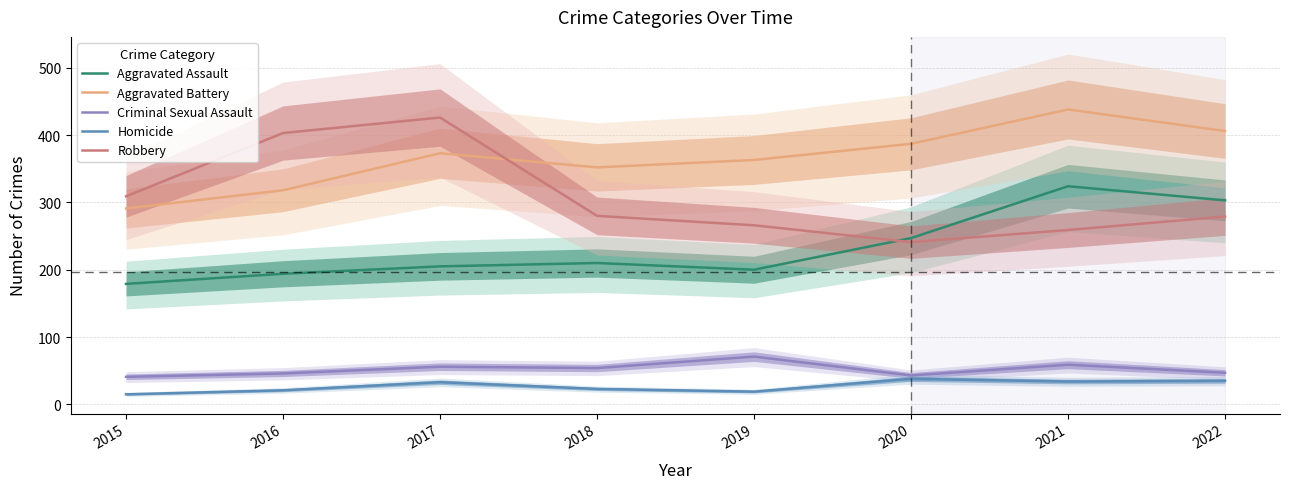

What is the average value of the Homicide series?

27